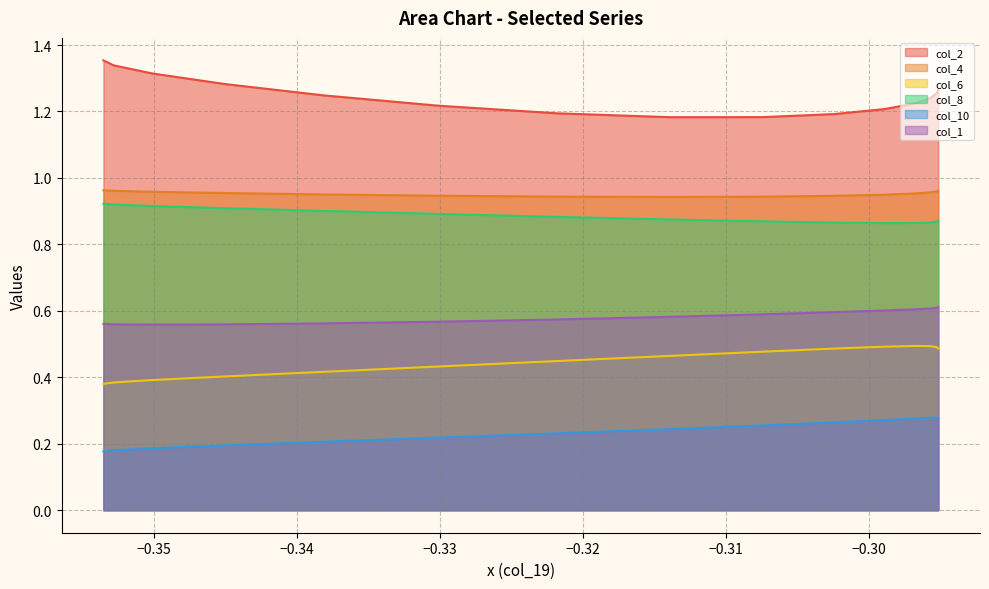

True or false: col_1 and col_2 cross at least once.

False